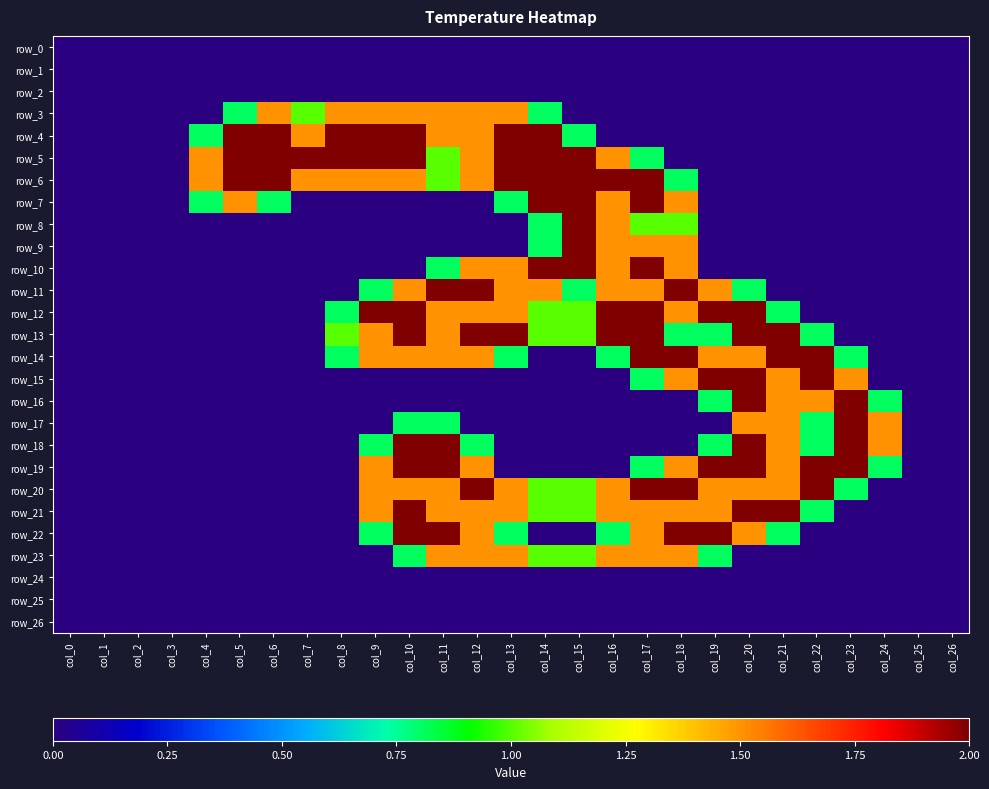

Which series has the largest range (max minus min)?

row_4